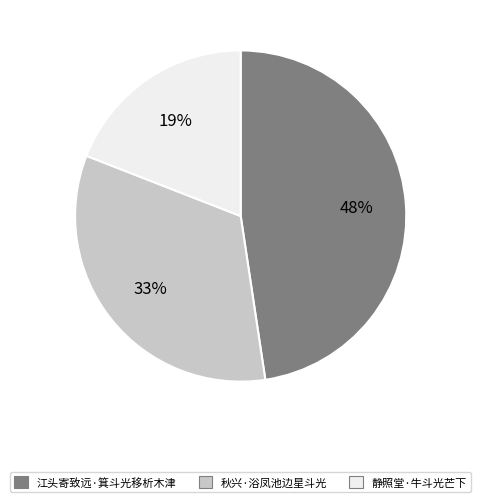

To the nearest percent, what is the average slice percentage?

33%